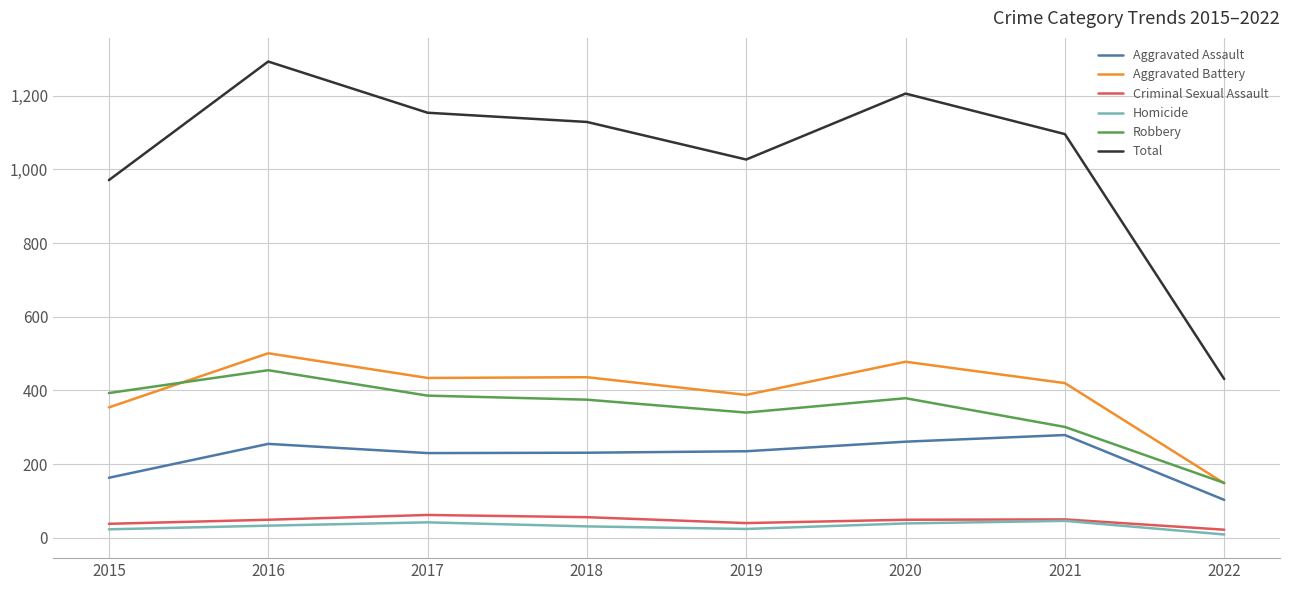

Where does the Aggravated Assault series first go above 235?

2016